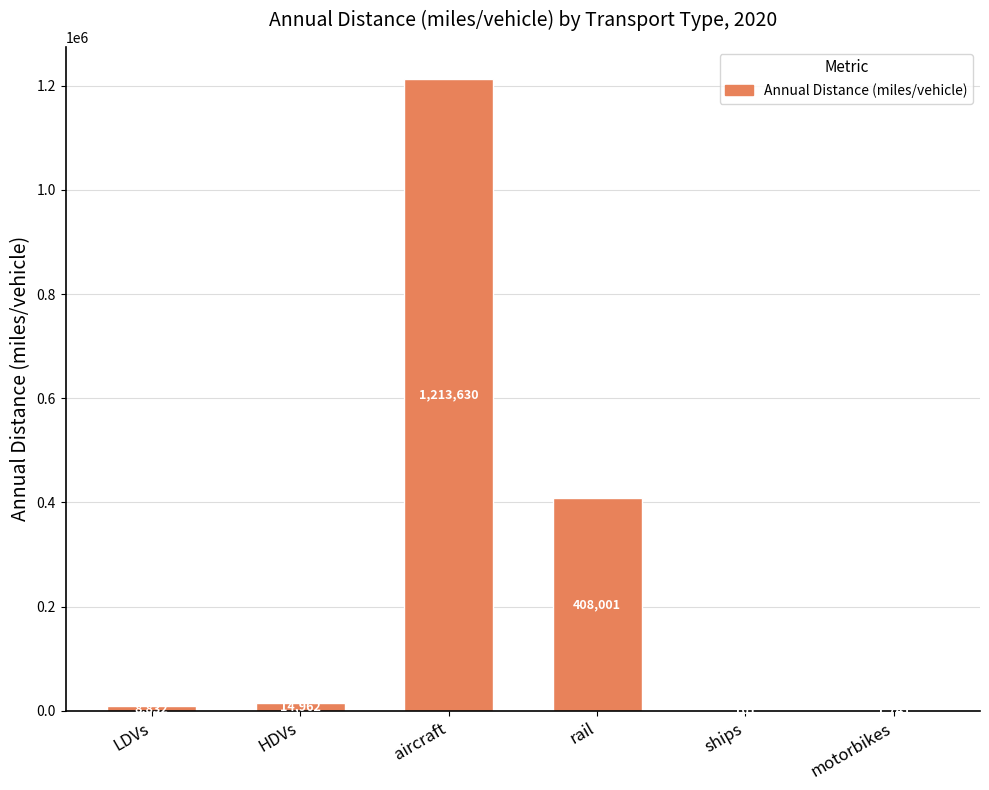

Where is the data nearest to the value 606895?

rail